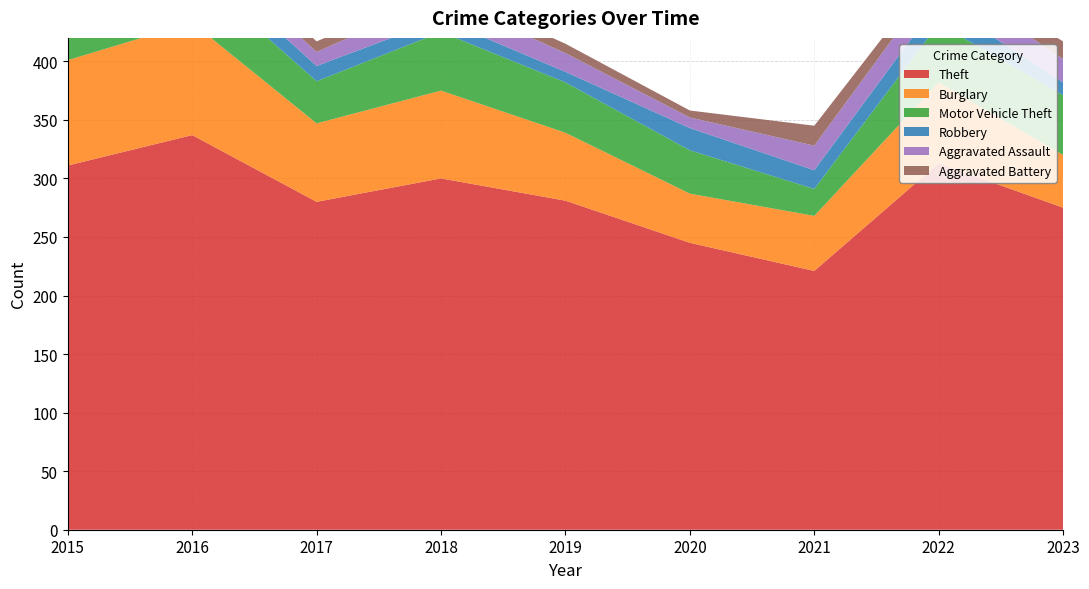

Reading right to left, what are all the values shown in this chart?

Theft: 275	313	221	245	281	300	280	337	311
Burglary: 45	69	47	42	58	75	67	96	90
Motor Vehicle Theft: 51	50	23	37	43	50	36	44	27
Robbery: 11	19	16	19	9	11	13	15	8
Aggravated Assault: 20	22	21	9	16	19	12	13	12
Aggravated Battery: 15	9	17	6	8	8	9	13	13